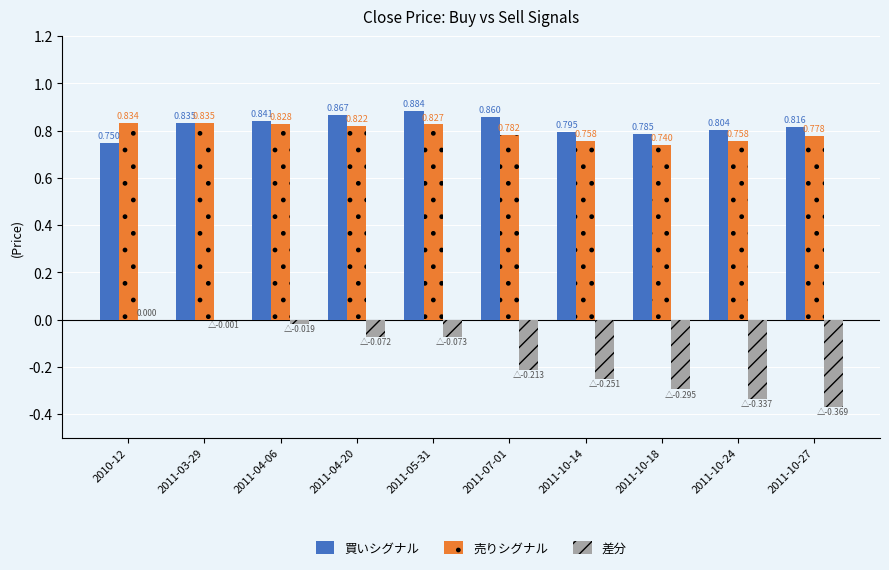

The 買いシグナル series shows 0.2 at 2011-04-20. True or false?

False